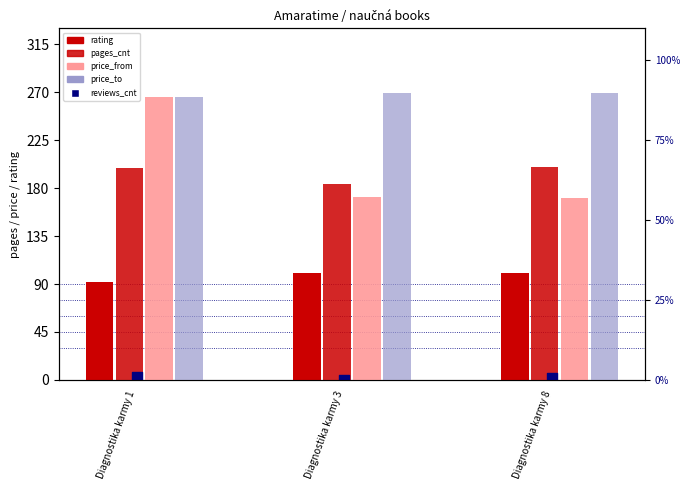

What is the total value across all series at Diagnostika karmy 3?

725